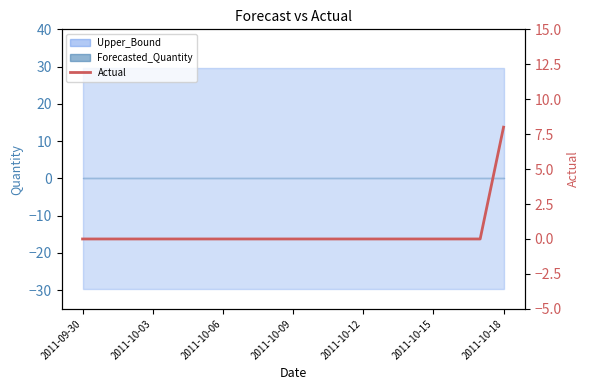

What is the difference between the maximum and minimum values?

8